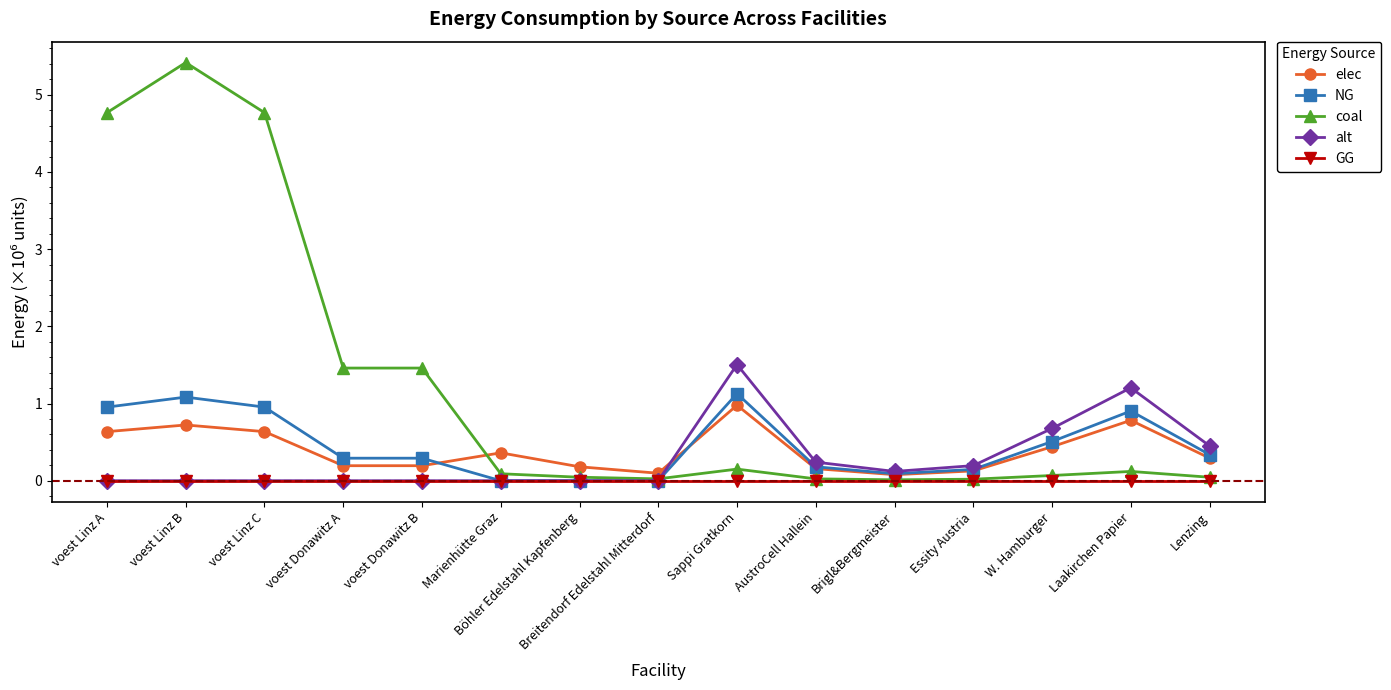

What position from the right is voest Donawitz B?

11